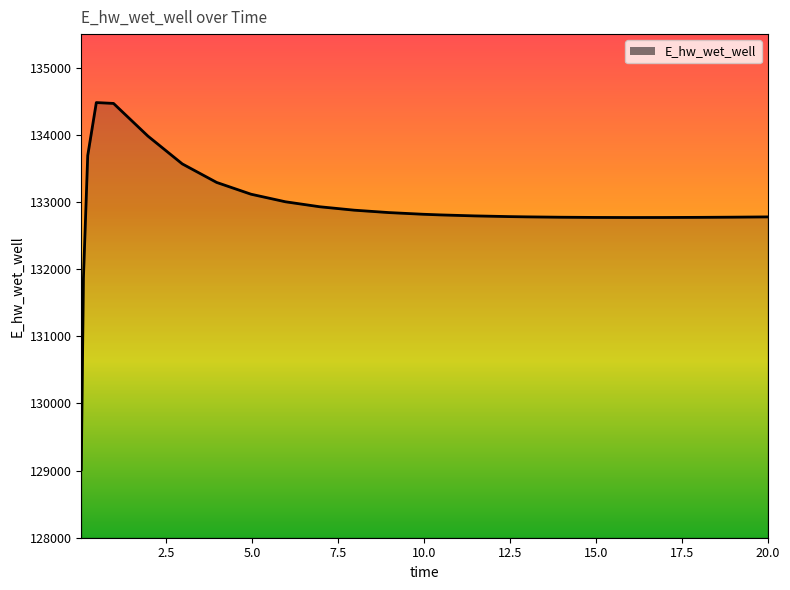

What is the sum of all values?

3455290.3